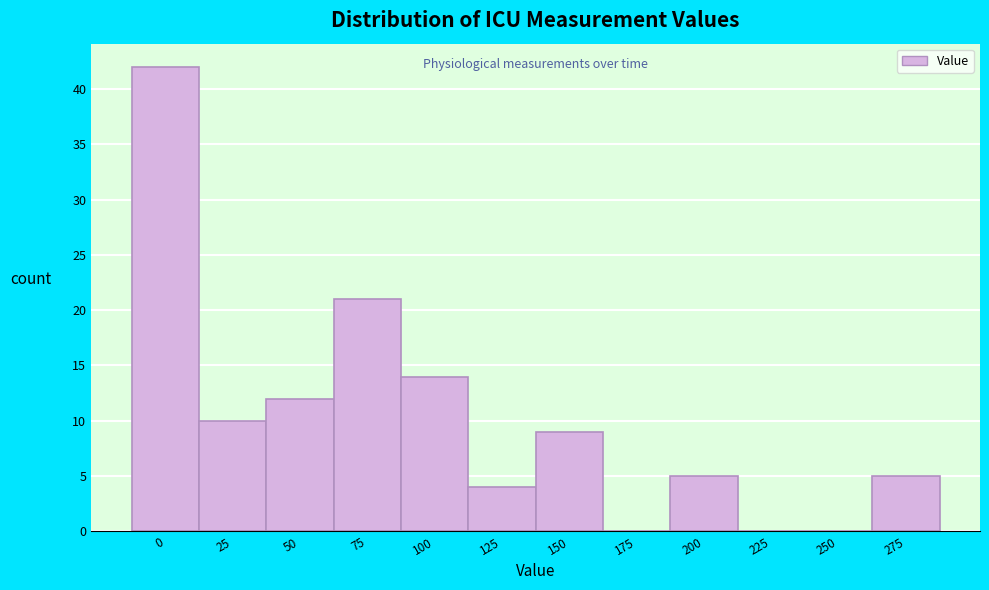

Reading right to left, what are all the values shown in this chart?

275=5	250=0	225=0	200=5	175=0	150=9	125=4	100=14	75=21	50=12	25=10	0=42